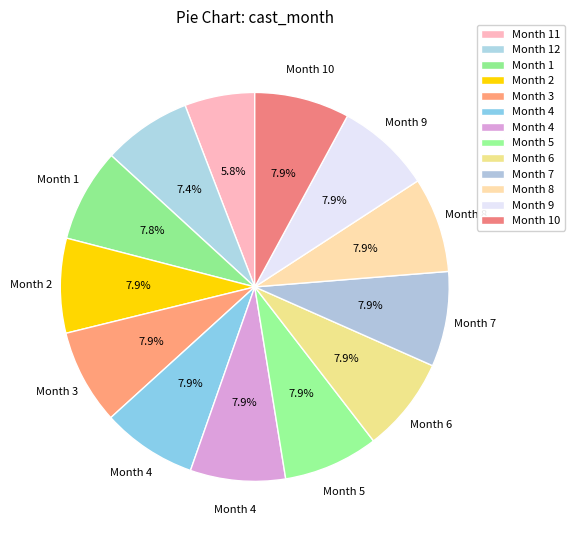

How many slices are in this pie chart?

13